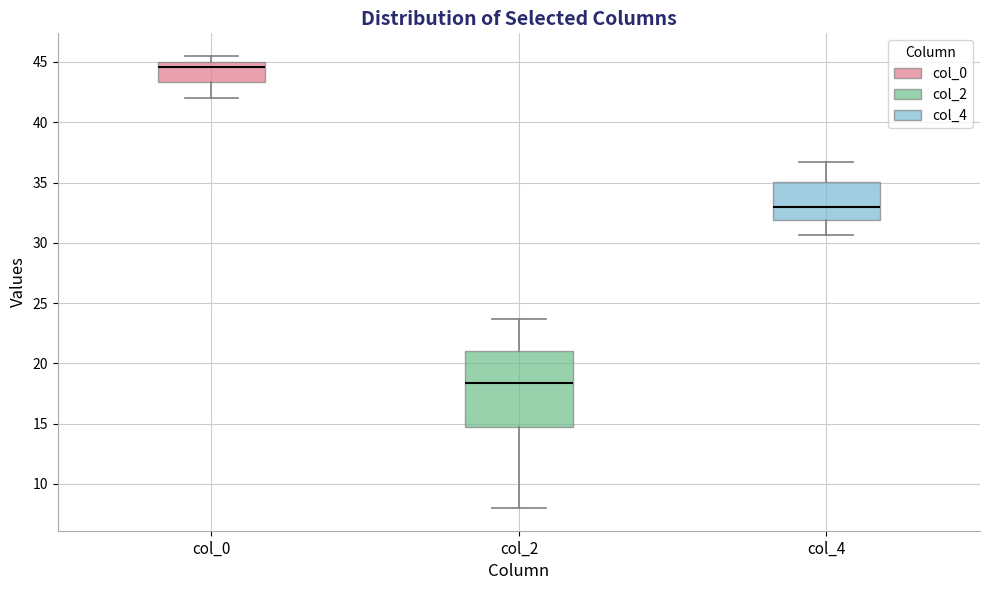

Comparing the boxes themselves (not the whiskers), which one is the tallest?

col_2